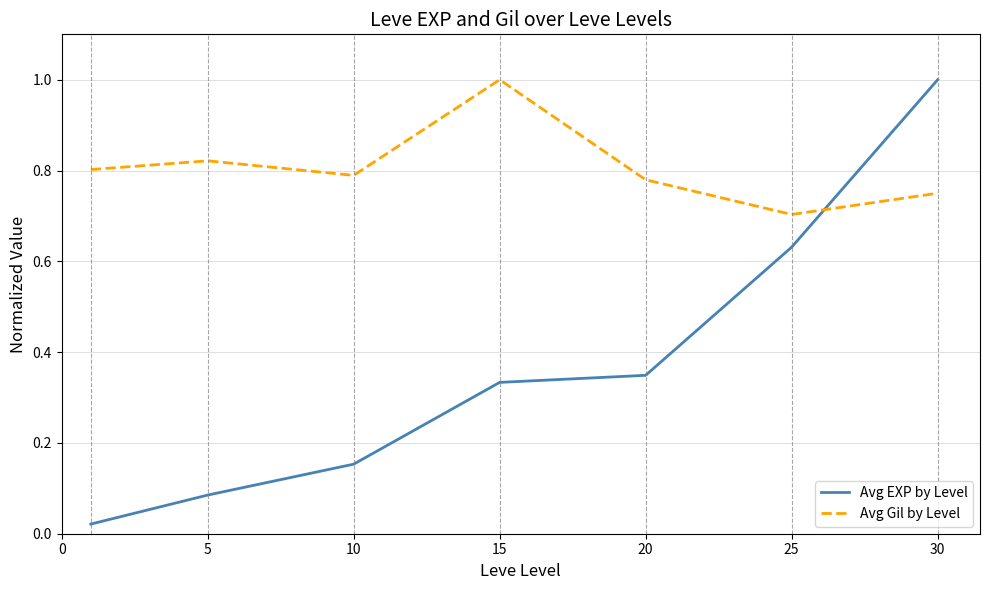

Which series ends up on top after the final intersection of Avg EXP by Level and Avg Gil by Level?

Avg EXP by Level